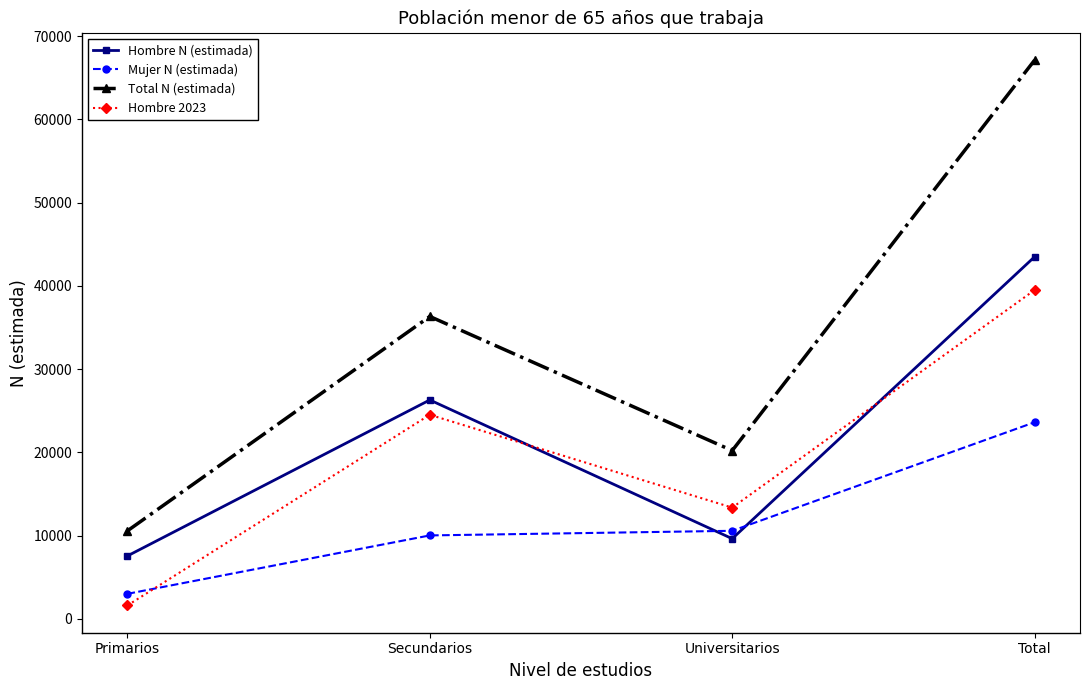

Which series changed the most between Universitarios and Total?

Total N (estimada)